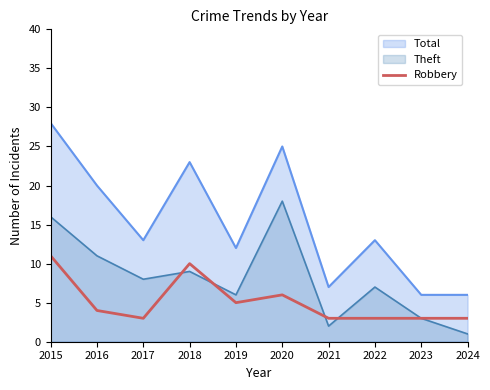

How many values are below 4?

5